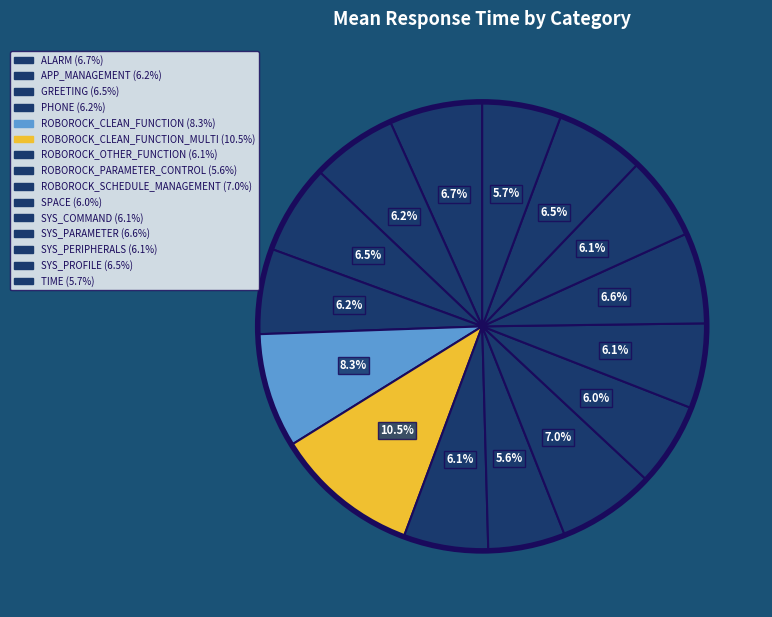

Which category has the smallest portion of the pie?

ROBOROCK_PARAMETER_CONTROL